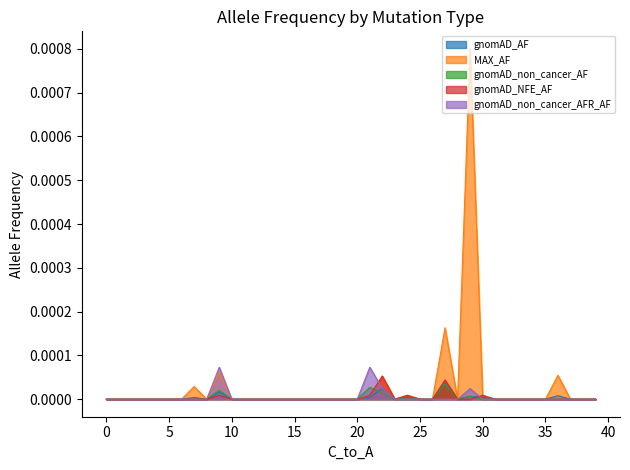

Between 11 and 15, which series saw the biggest shift?

gnomAD_AF